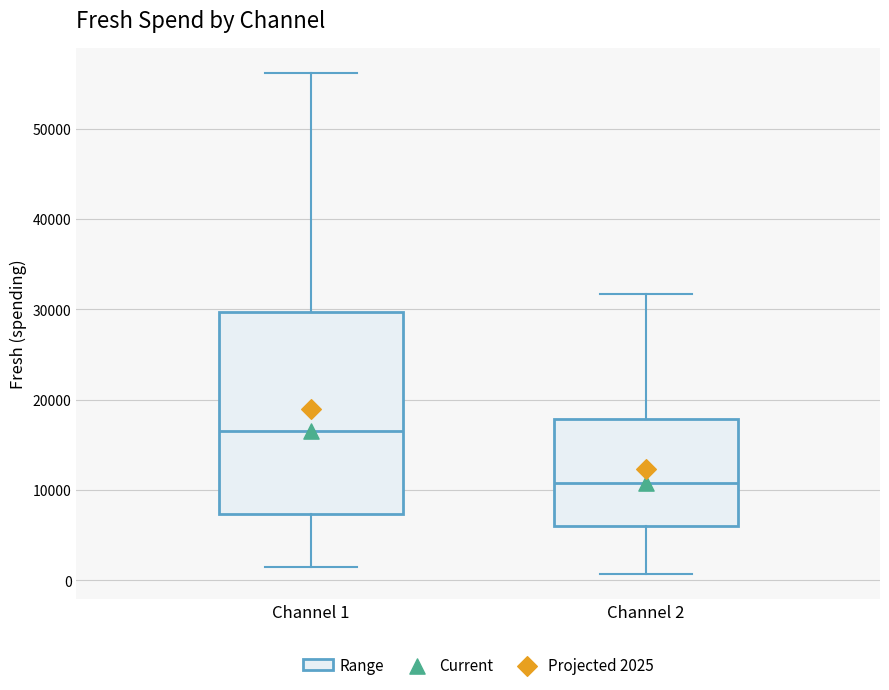

Comparing the boxes themselves (not the whiskers), which one is the tallest?

Channel 1